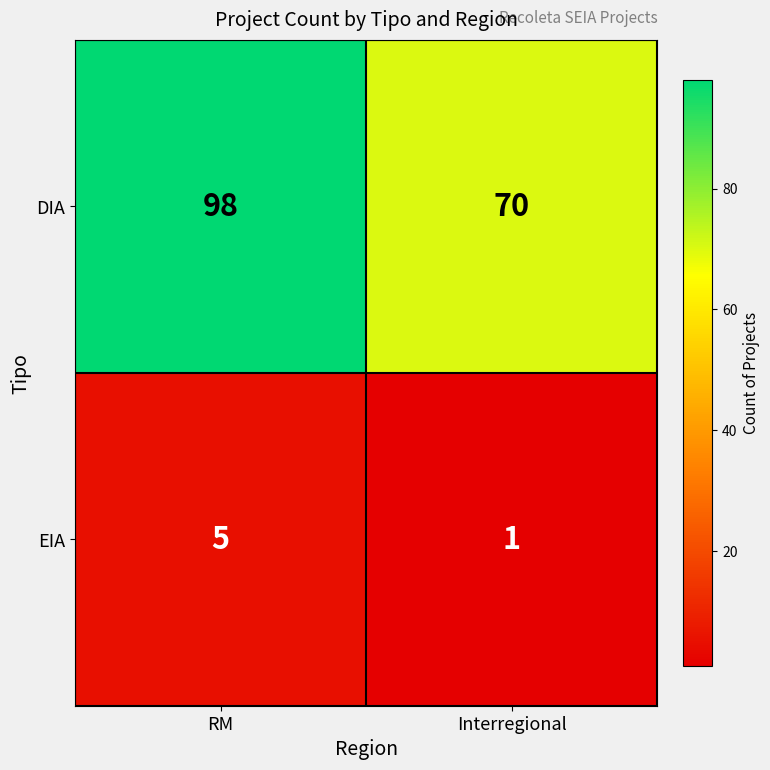

What is the greatest value displayed?

98